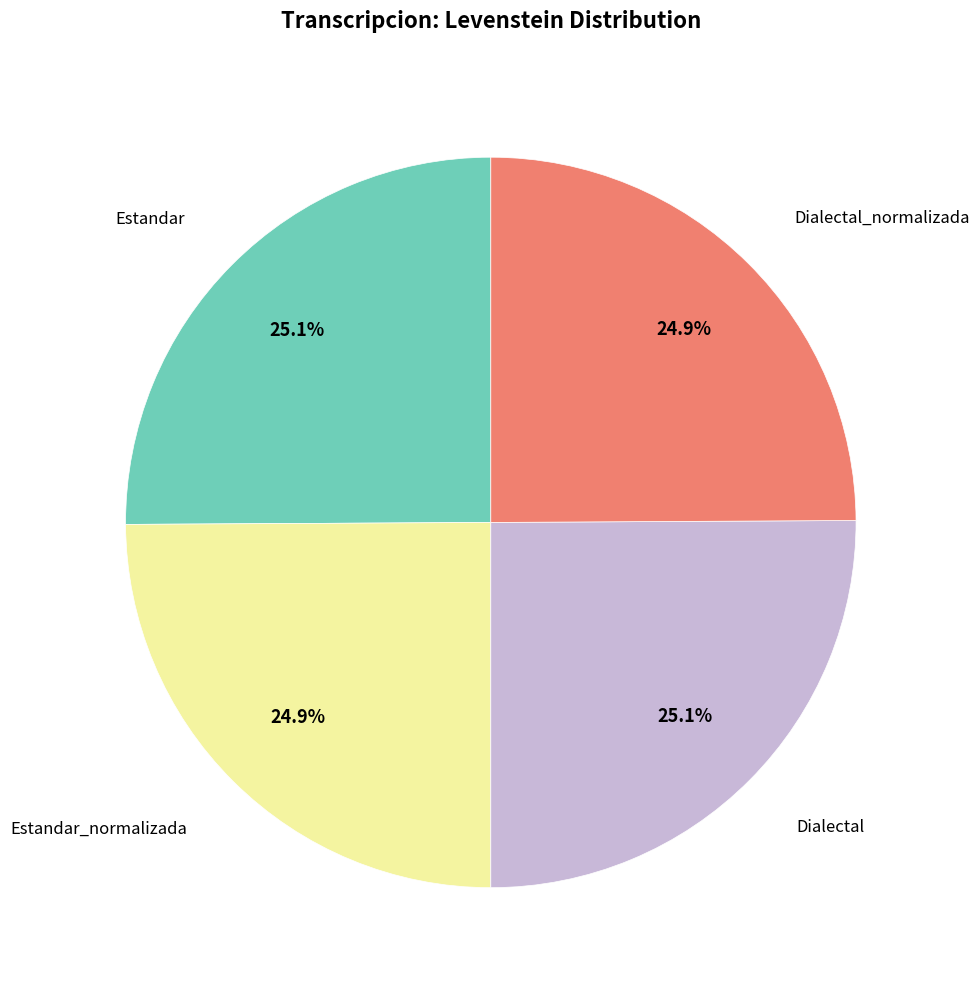

Approximately how many times larger is the value at Dialectal compared to Estandar_normalizada?

1.0